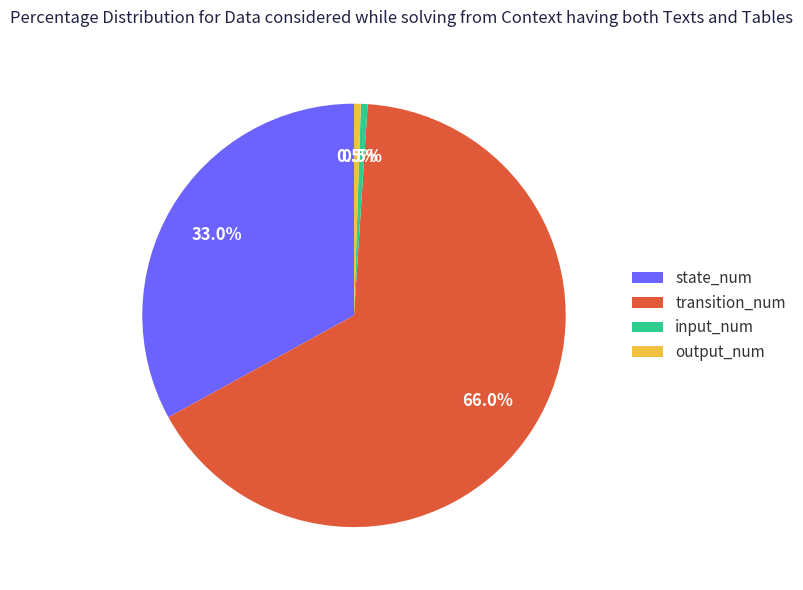

True or false: transition_num accounts for 60% of the total.

False